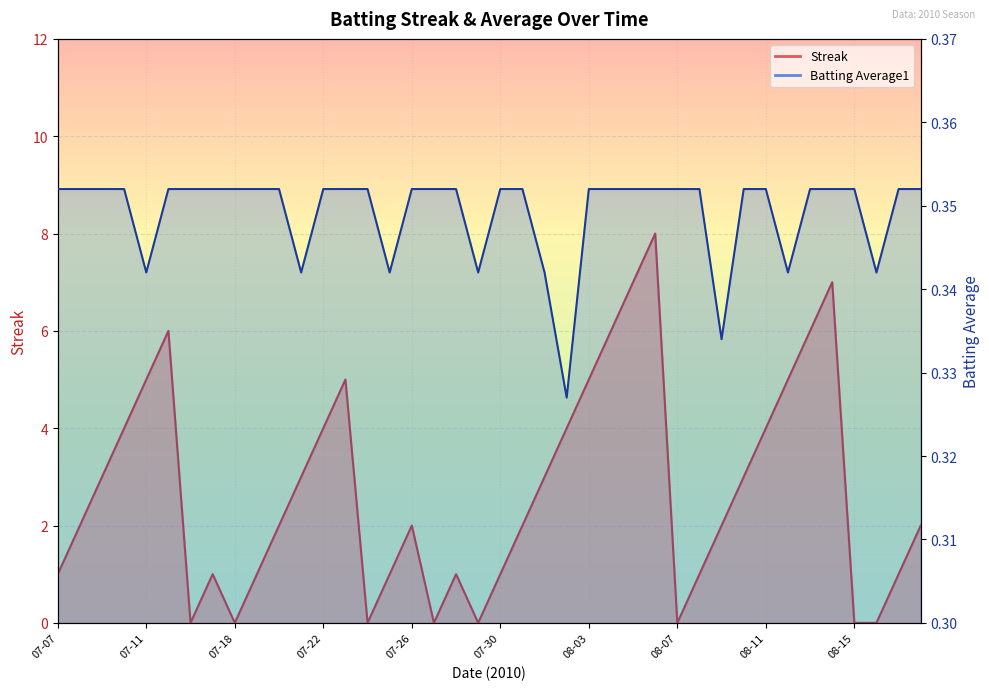

What is the highest value of the Batting Average1 series?

0.4